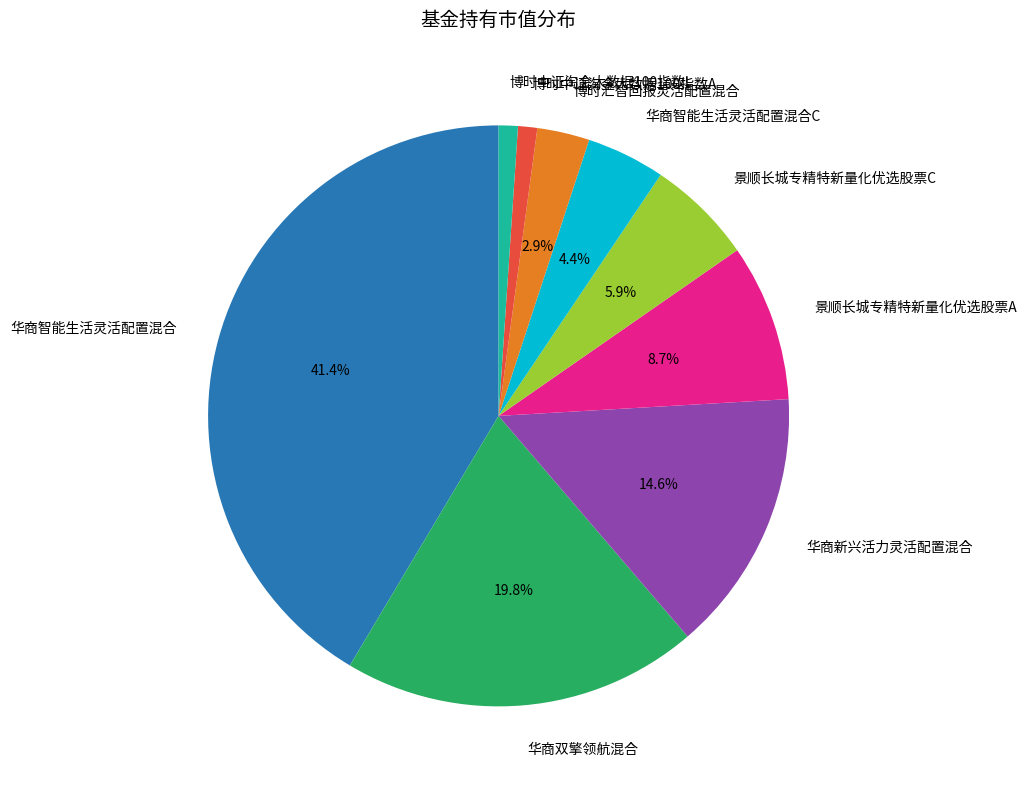

Which slice is the largest?

华商智能生活灵活配置混合